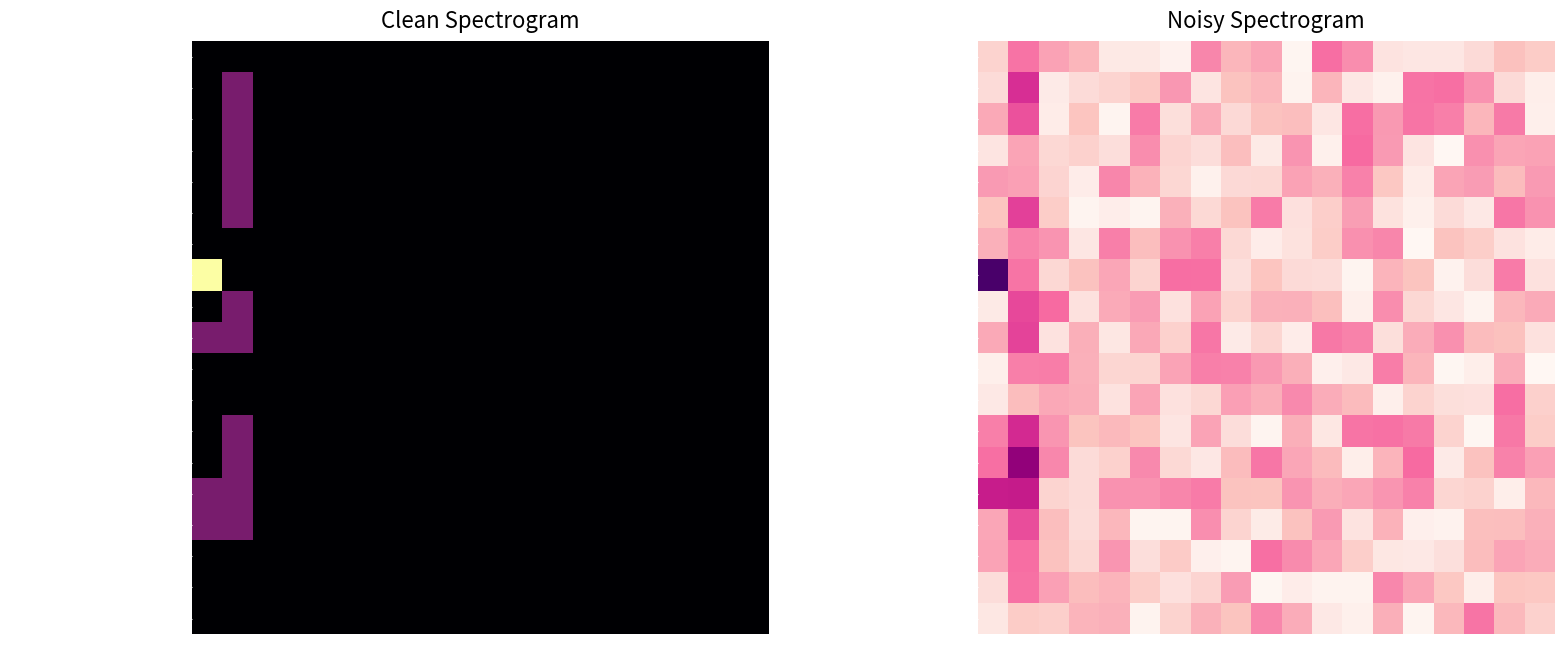

What is the minimum value for ServiceRequest.language?

0.1